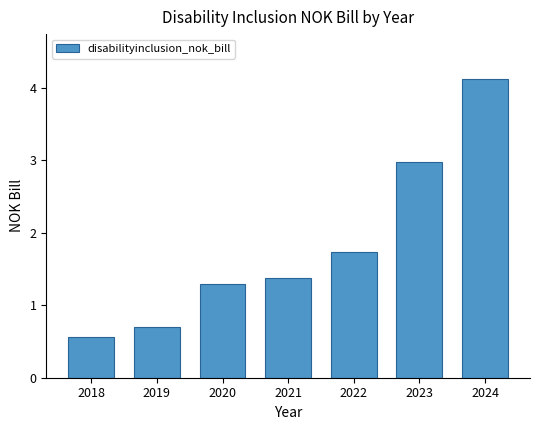

What is the maximum value shown in the chart?

4.1